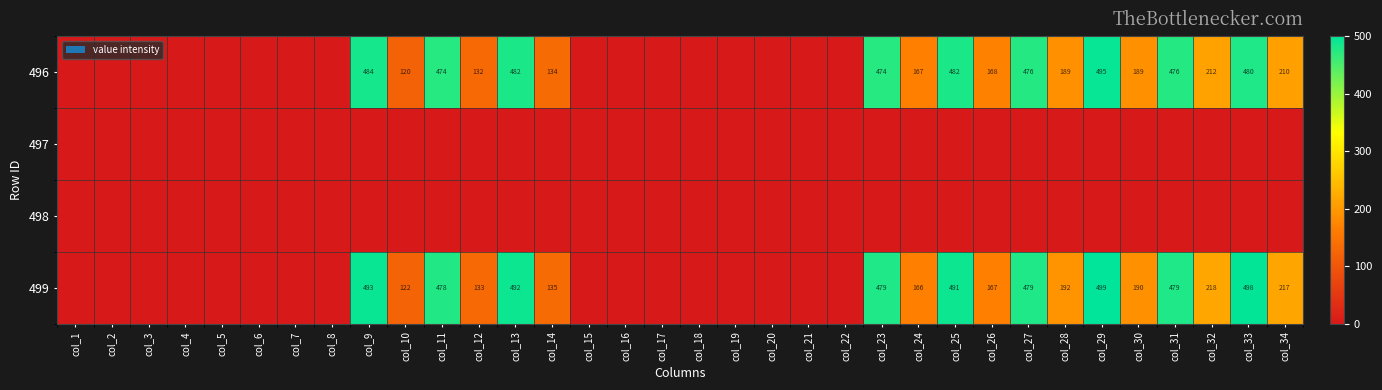

The value of 499 at col_26 is 167. True or false?

True